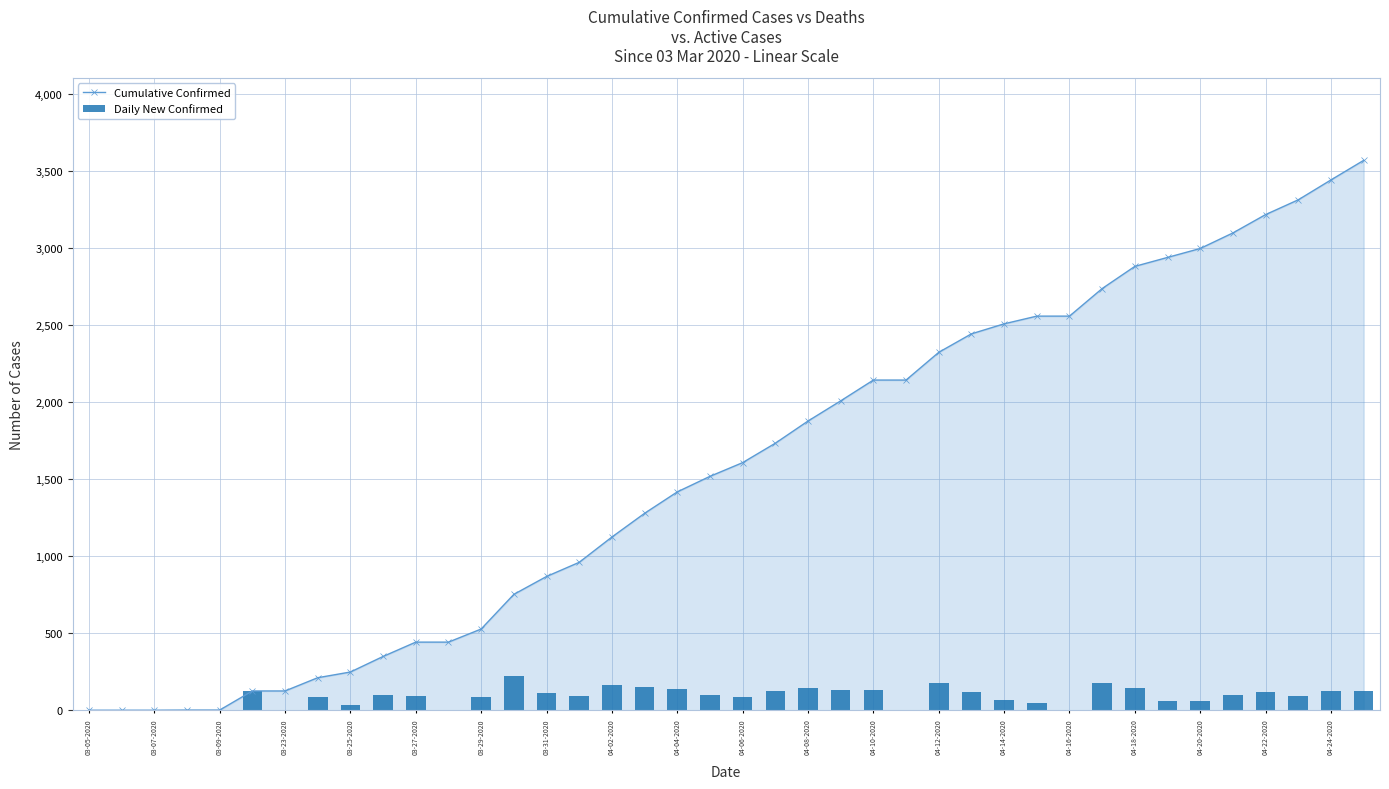

List the series in order of their peak value, highest first.

Cumulative Confirmed, Daily New Confirmed